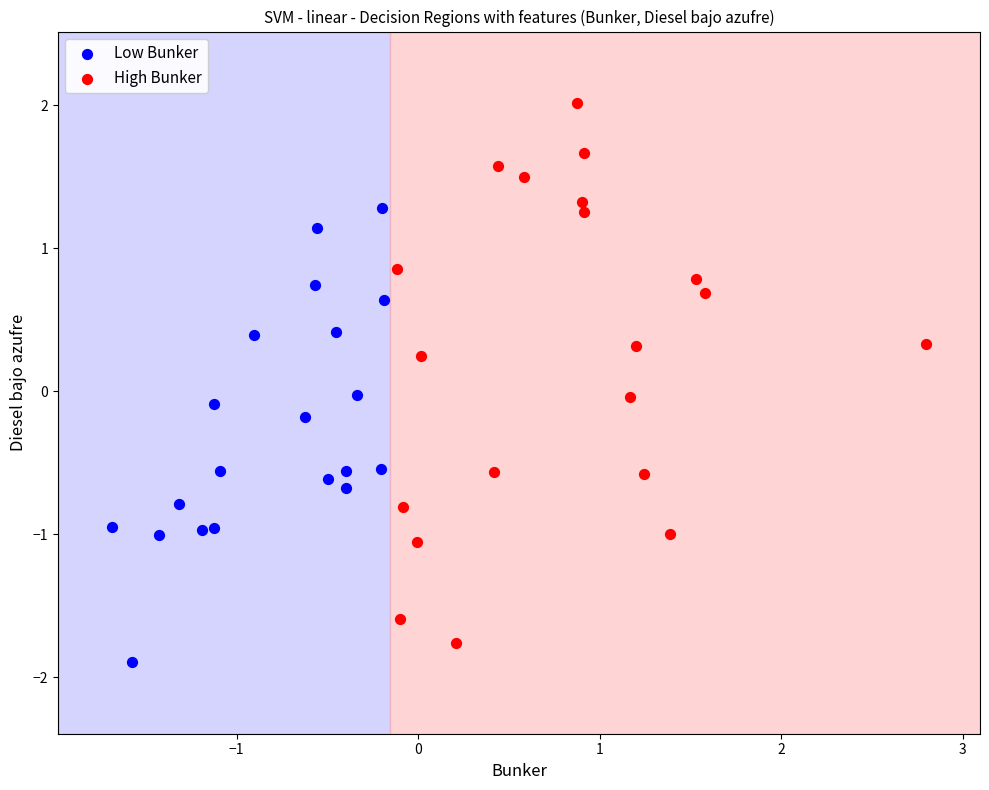

What are all the series names shown in the legend?

Low Bunker, High Bunker